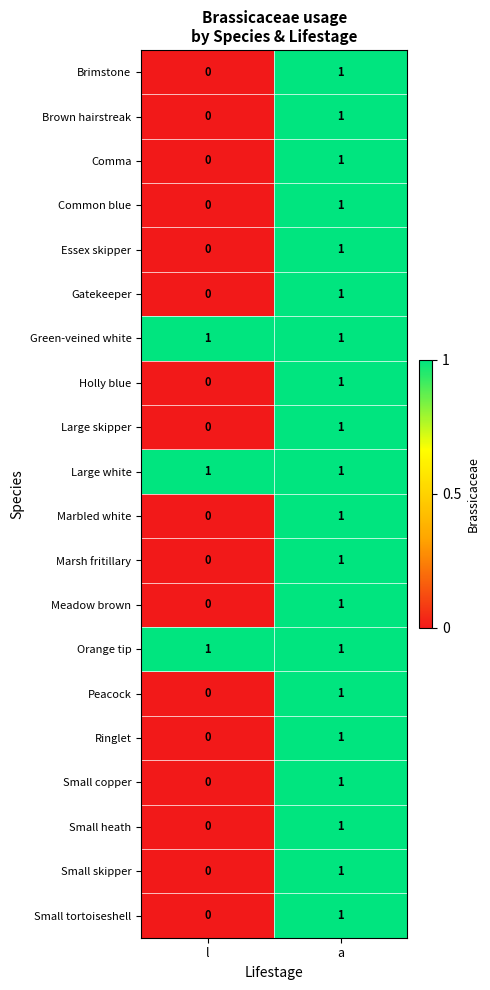

At which category is the sum across all series the highest?

a